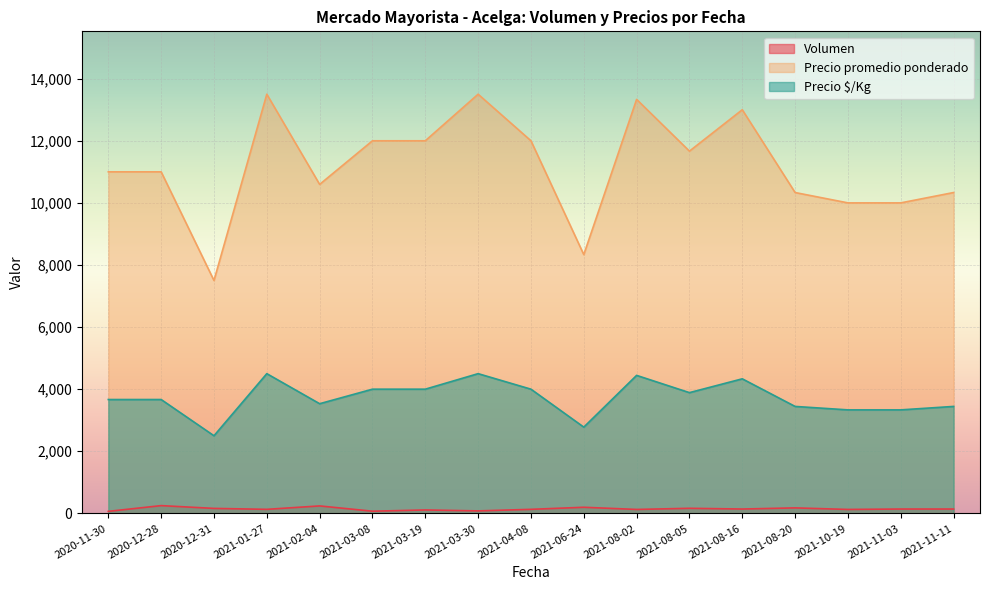

Does the chart display data point markers on the line(s)?

No